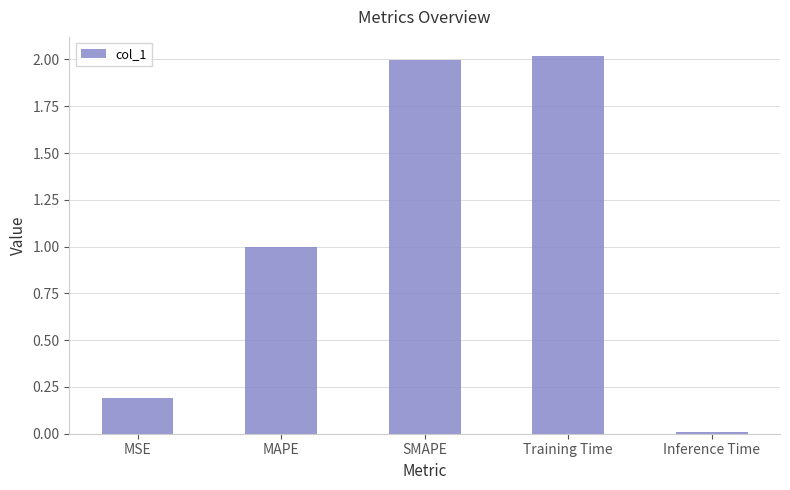

What position from the left is Training Time?

4